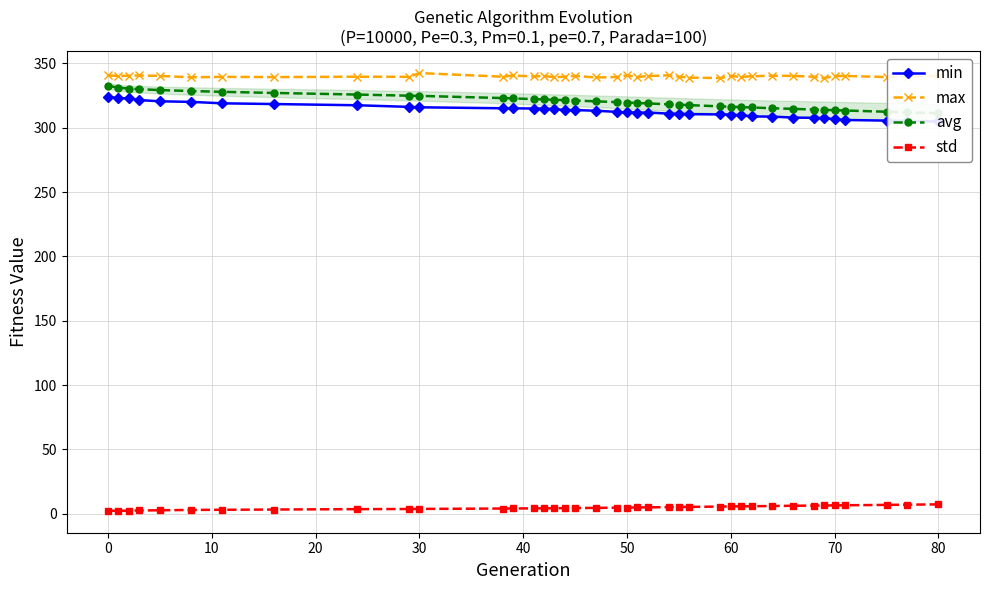

True or false: max and std cross at least once.

False